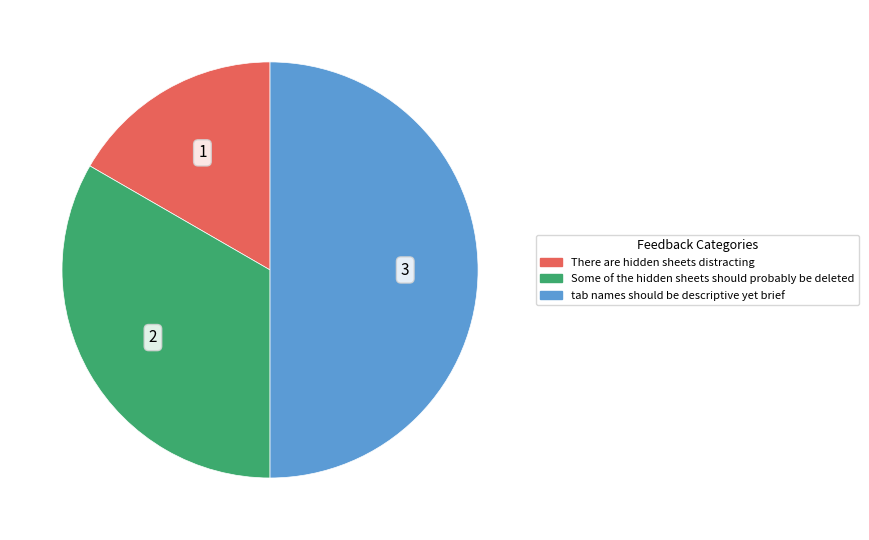

Which category has the smallest portion of the pie?

There are hidden sheets distracting